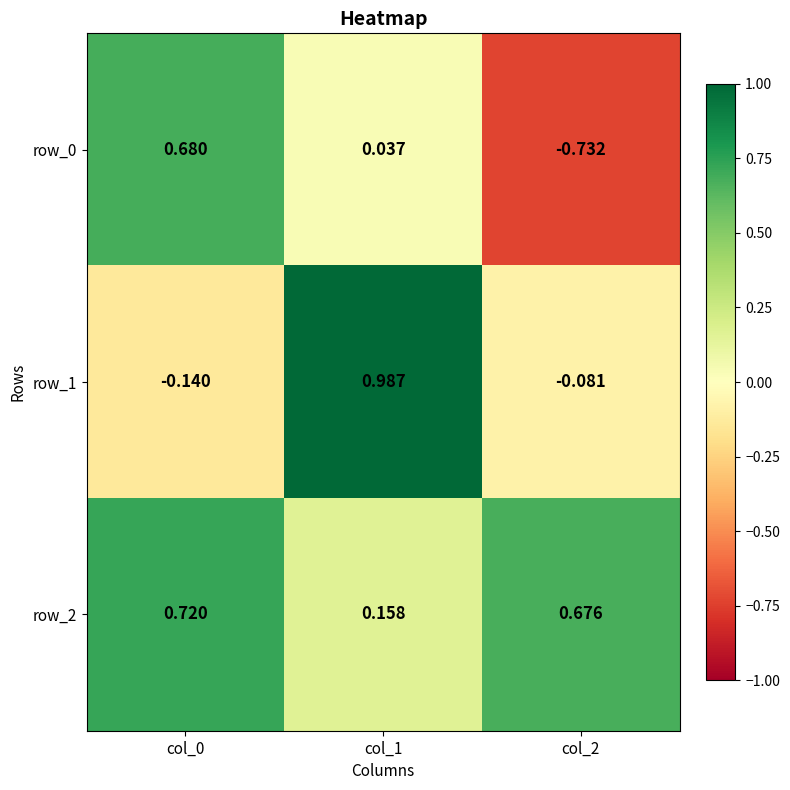

What is the minimum value shown in the chart?

-0.7